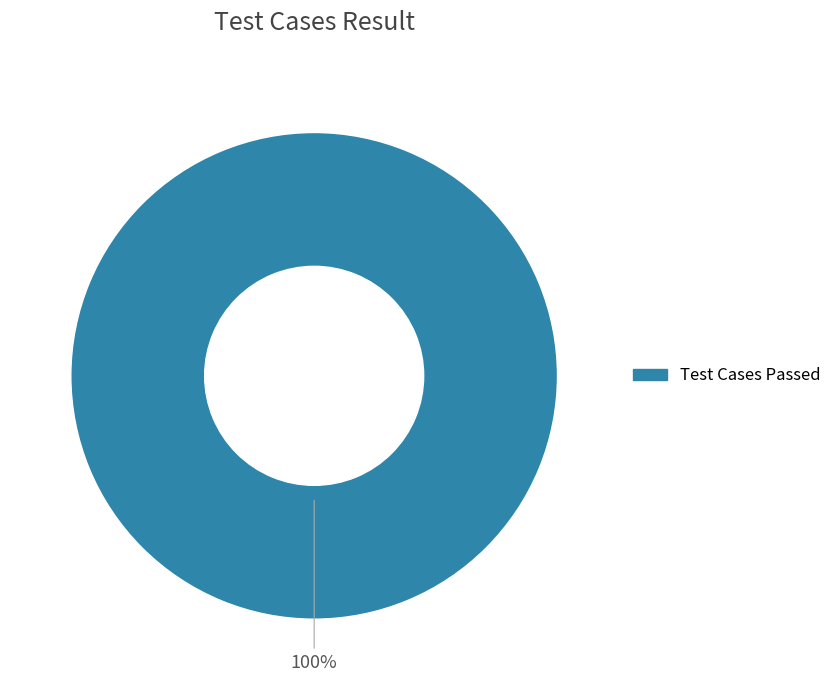

Count the number of slices in the pie.

1